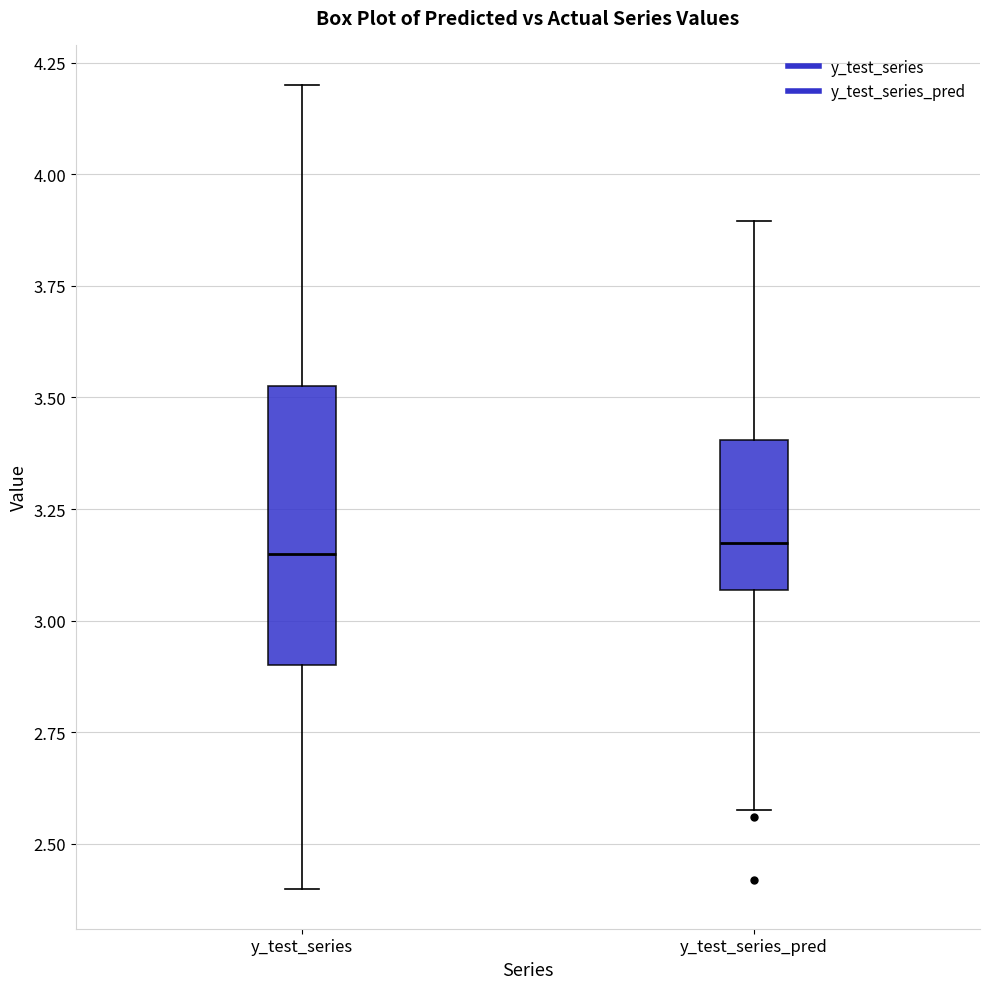

Reading left to right, read every box against the y-axis: the position of its median line, the range the box covers, and the ends of its whiskers. The values are not printed on the chart, so give them approximately, as read against the axis.

y_test_series: median 3.15, box 2.90 to 3.55, whiskers 2.40 to 4.20
y_test_series_pred: median 3.15, box 3.05 to 3.40, whiskers 2.60 to 3.90